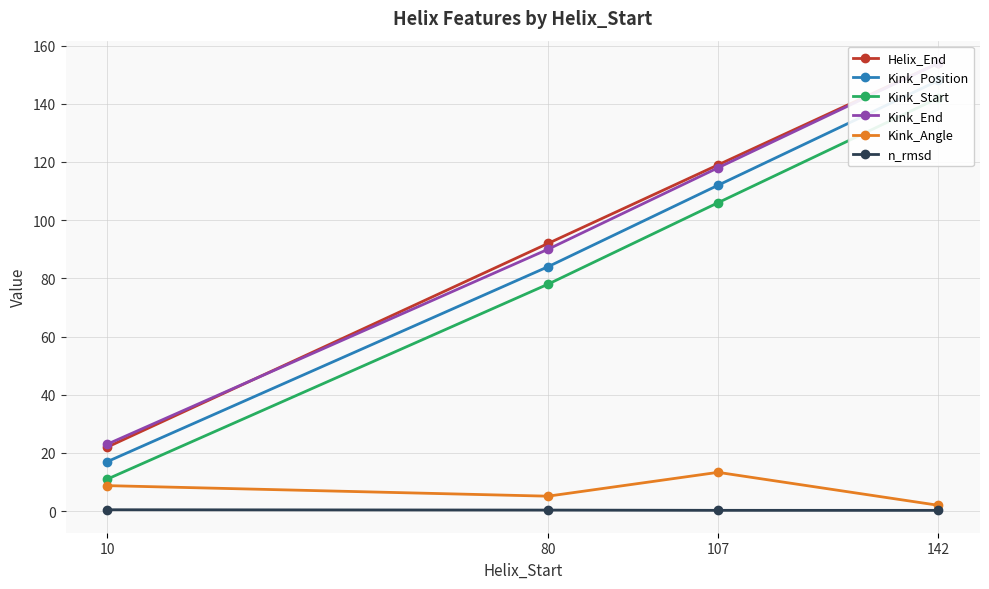

True or false: Kink_Position has more than 1 interior local peaks.

False